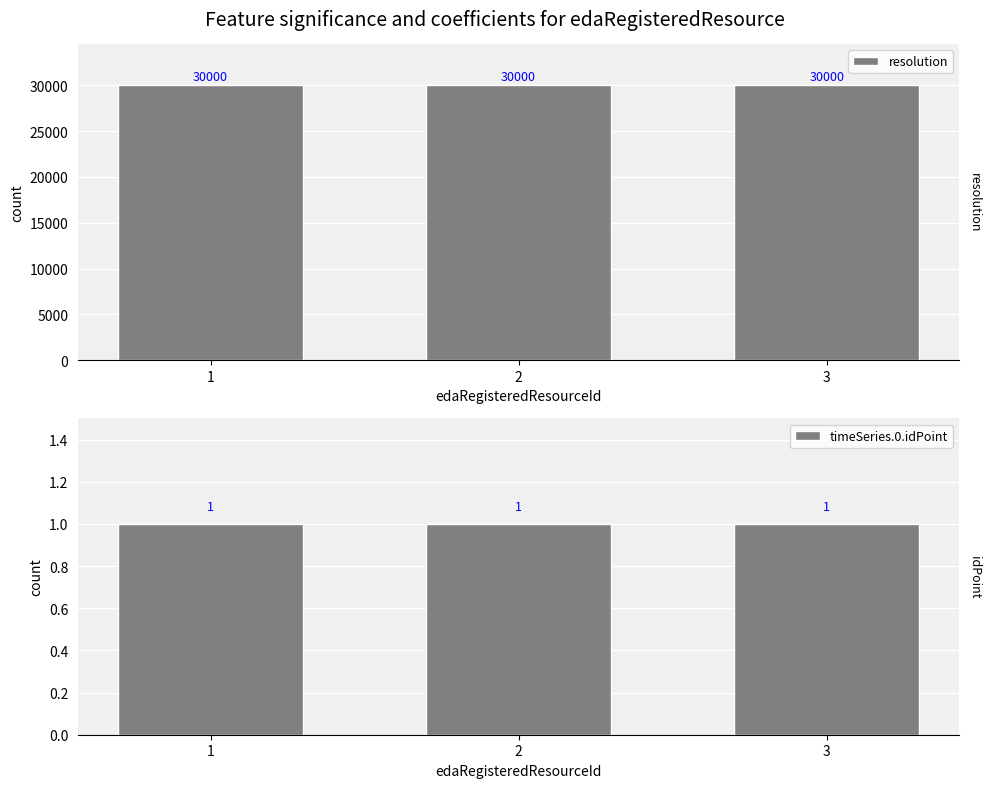

How many bars are there in each group?

2